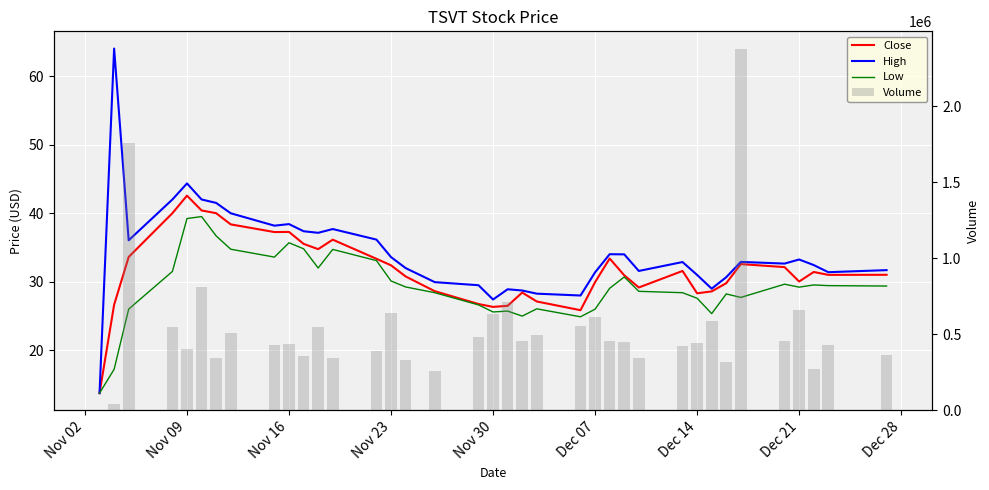

What is the difference between the maximum and minimum values in the High series?

50.2